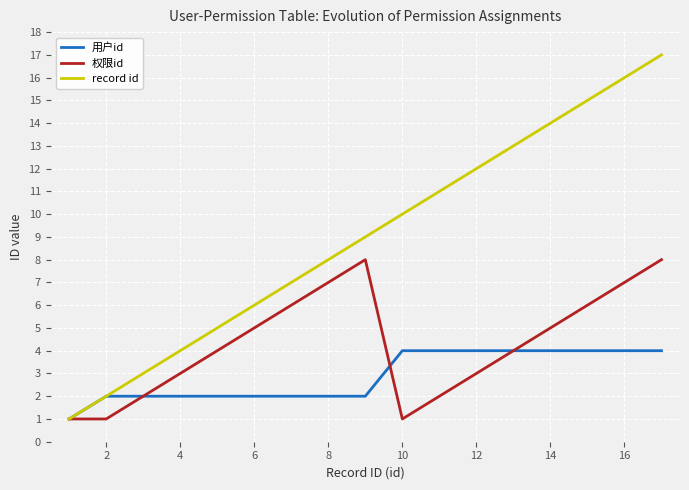

Which series has the largest total across all categories?

record id